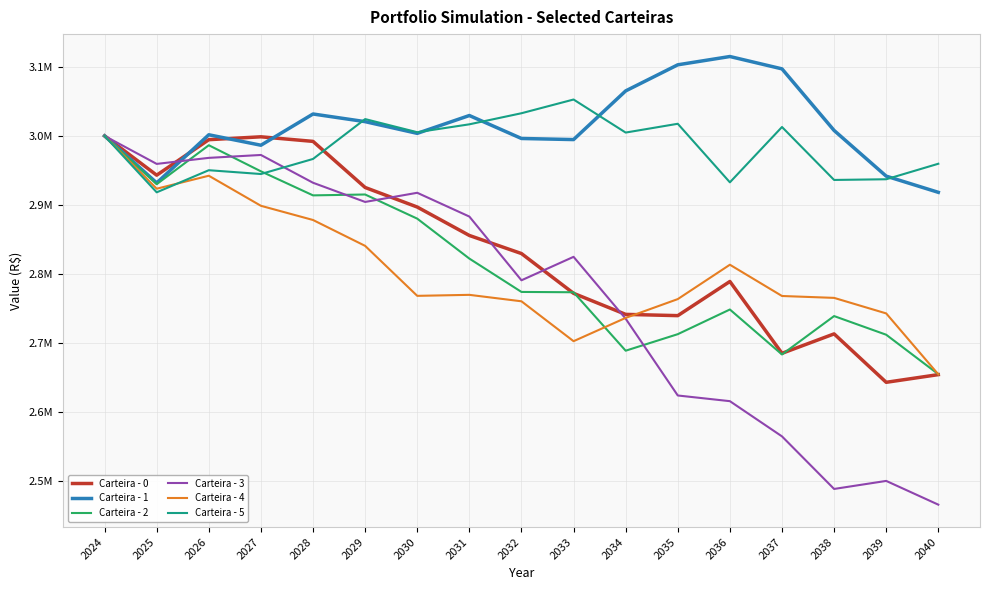

What is the value of the Carteira - 2 point at the 5th from the left?

2913872.7